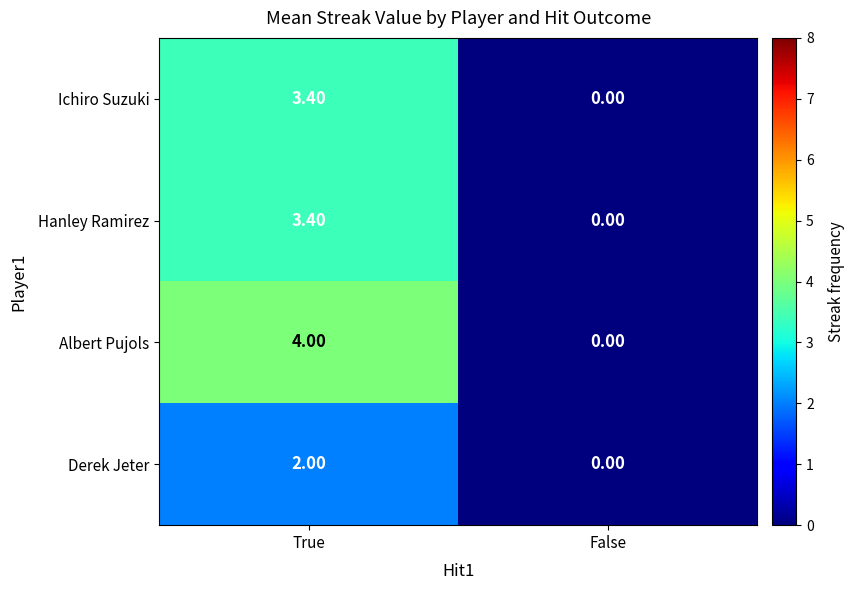

What is the difference between the maximum and minimum values in the Albert Pujols series?

4.0